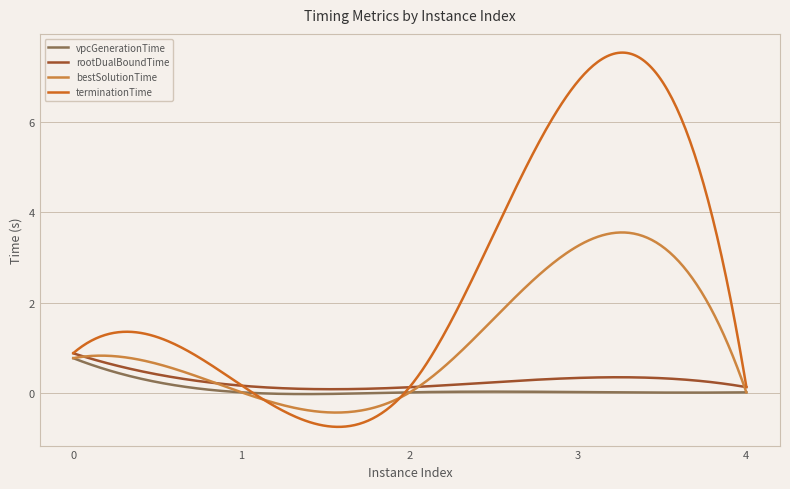

What is the smallest value displayed?

-0.8